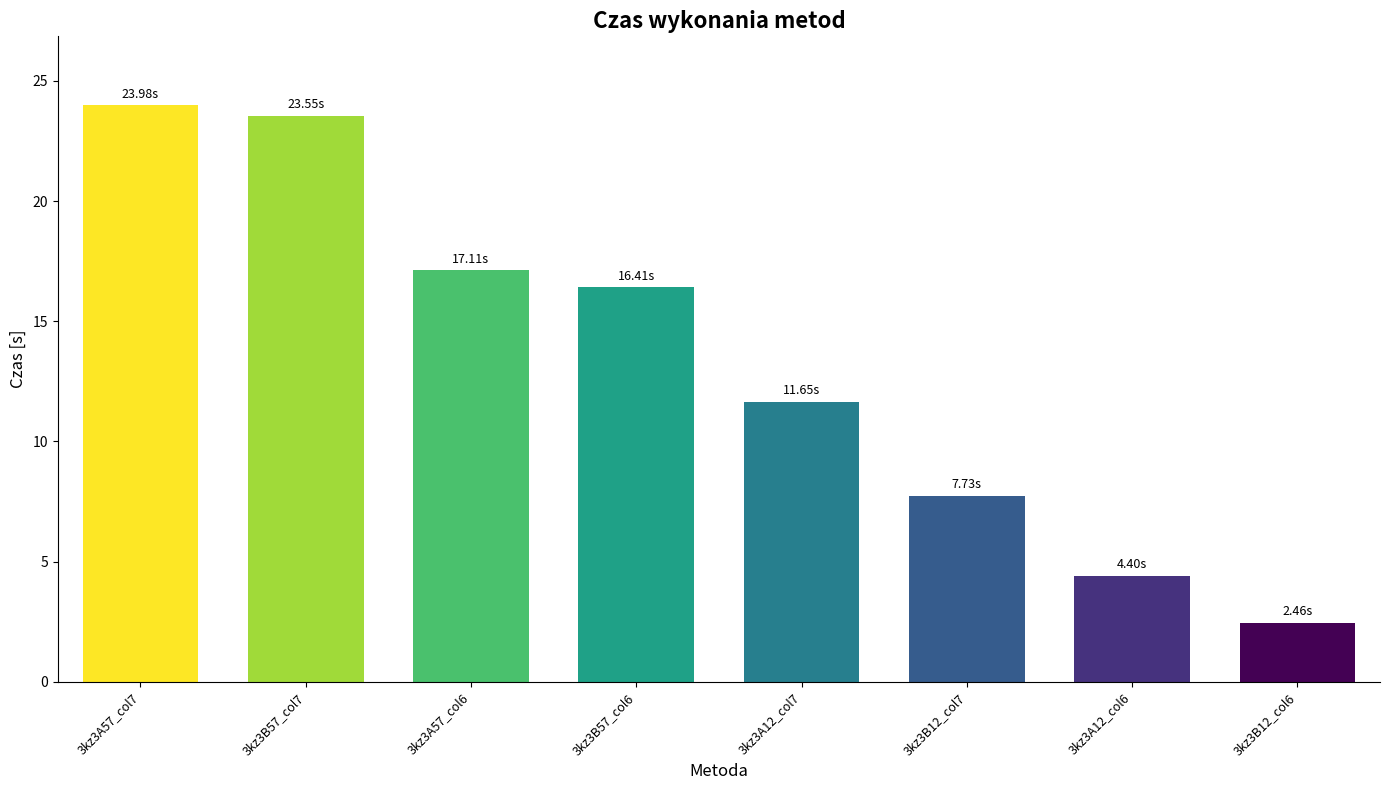

Which has a higher value, 3kz3B12_col6 or 3kz3A57_col6?

3kz3A57_col6